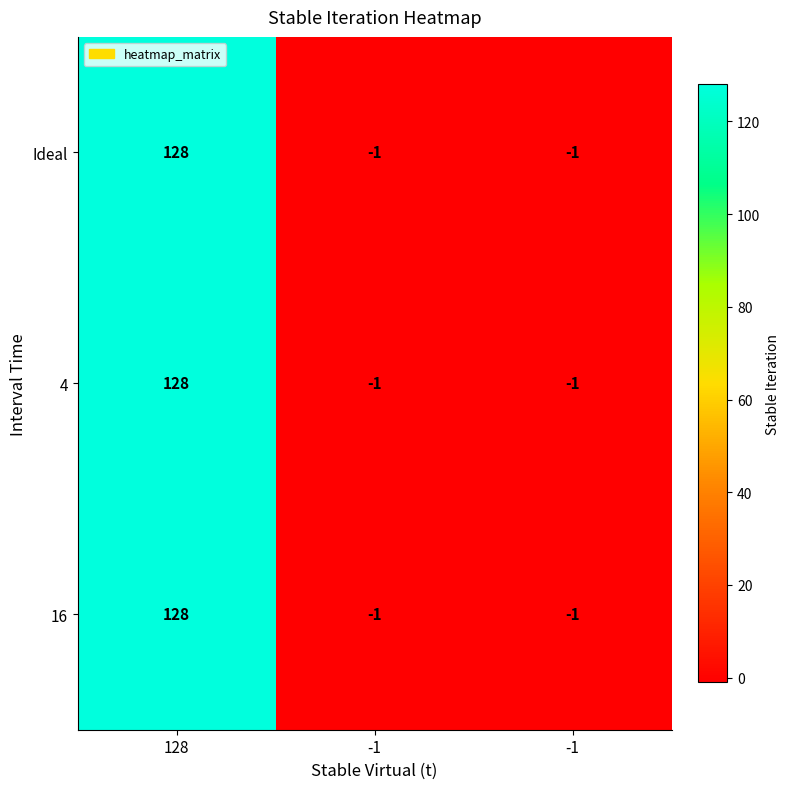

How many negative values does the 16 series have?

2